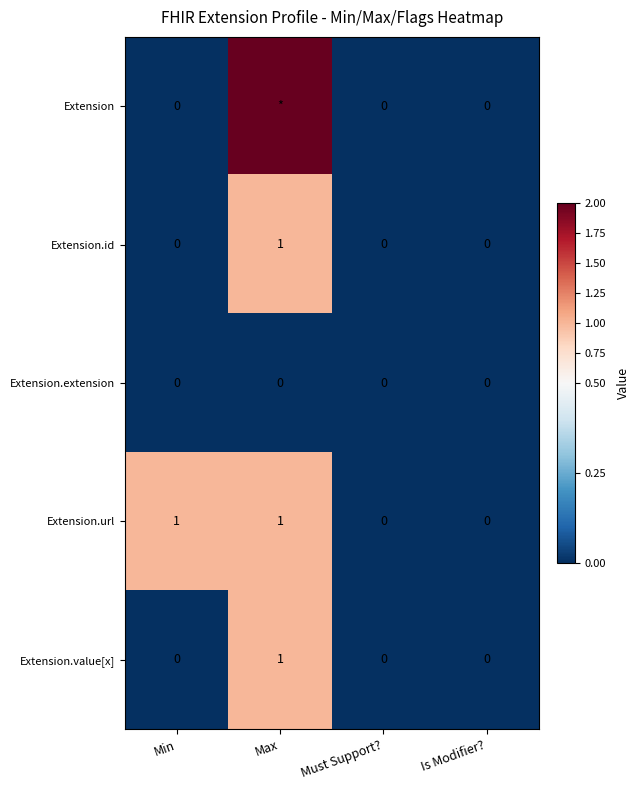

Which series changed the most between Min and Must Support??

Extension.url